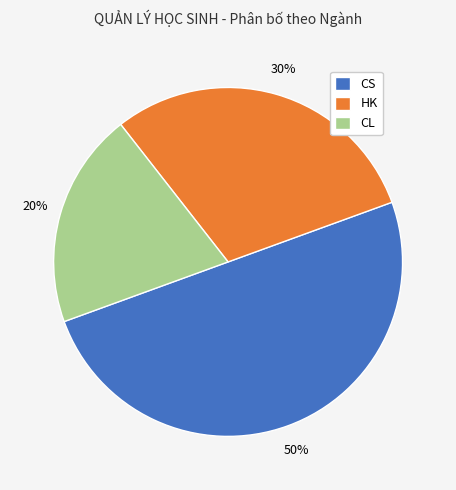

Rank the categories by value from lowest to highest.

CL, HK, CS